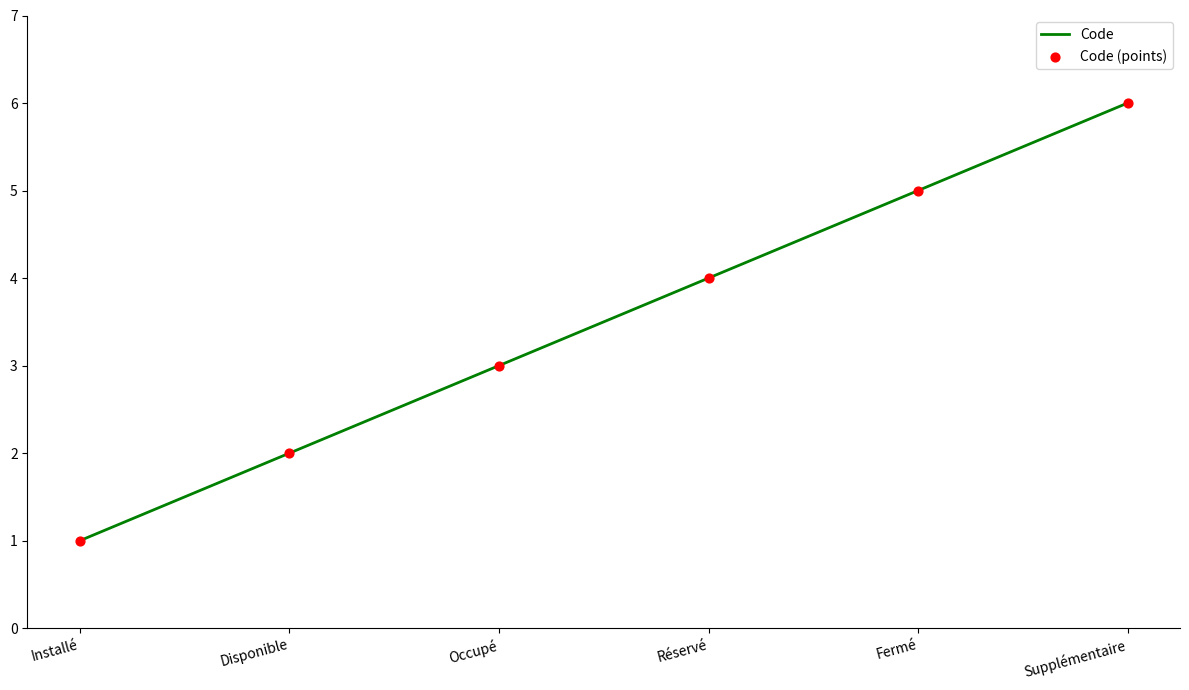

Approximately how many times larger is the value at Réservé compared to Disponible?

2.0